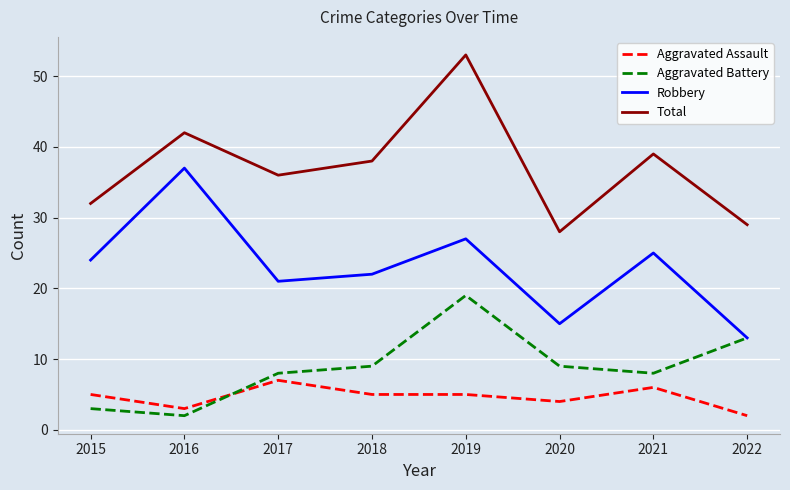

Rank the categories by Total value from lowest to highest.

2020, 2022, 2015, 2017, 2018, 2021, 2016, 2019